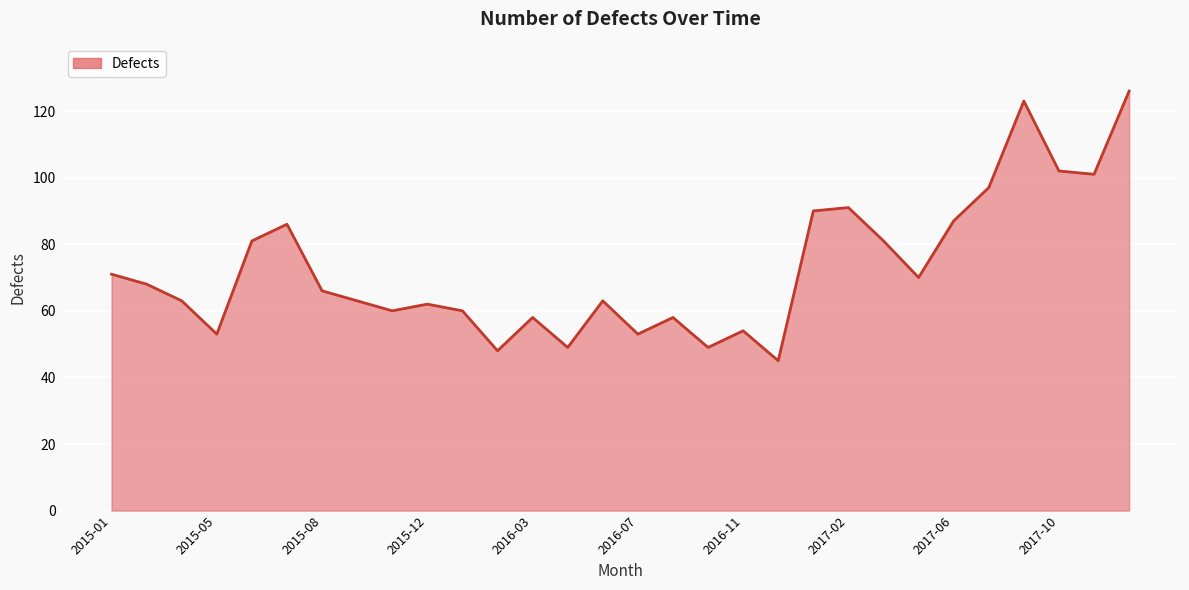

How many lines are shown in the chart?

1